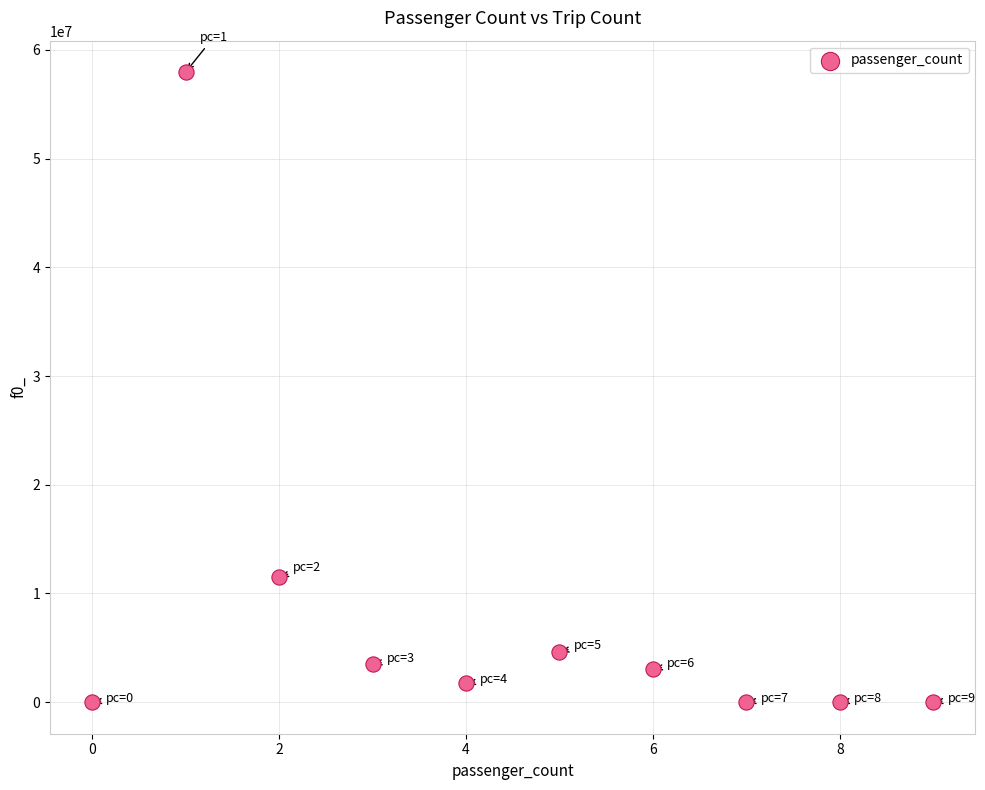

What Y value in the scatter plot is closest to 28970569?

11498176